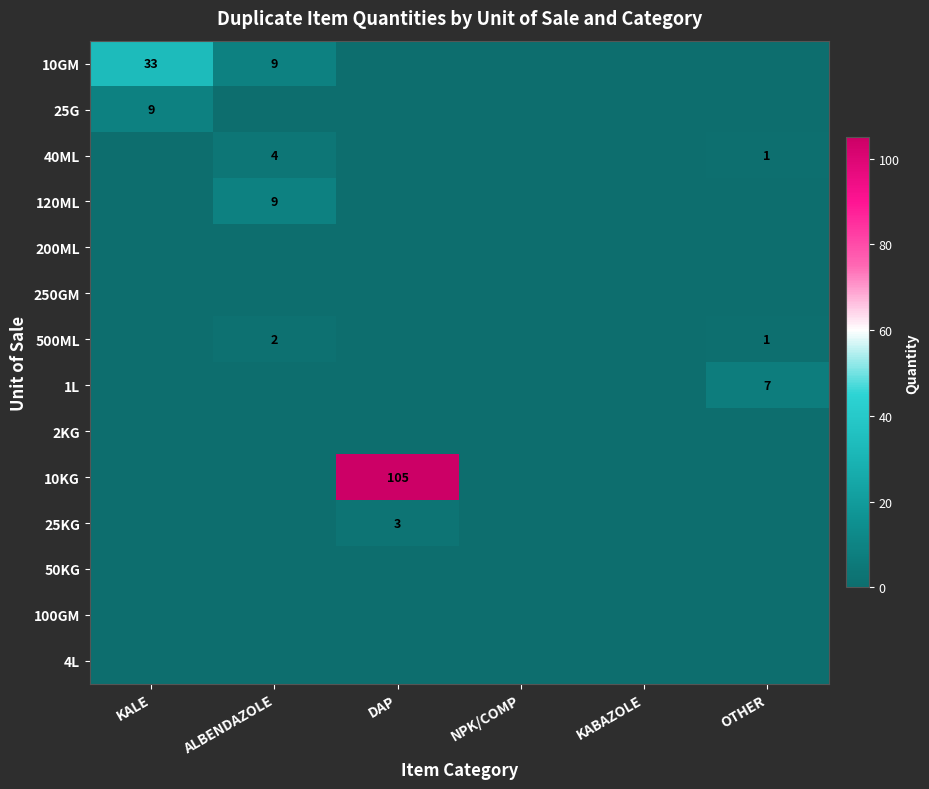

True or false: 120ML has a value of 14 at ALBENDAZOLE.

False